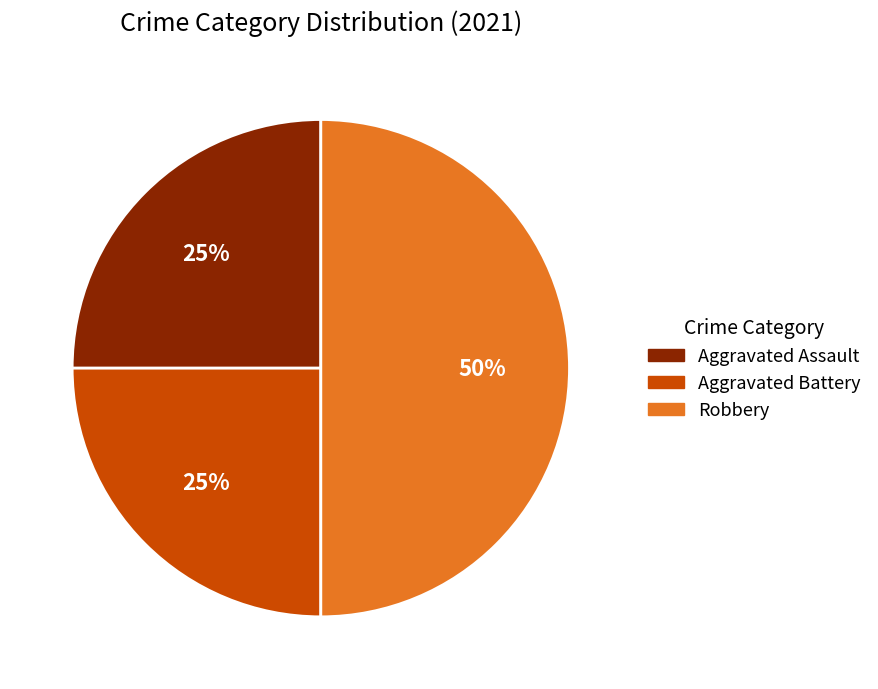

What percentage is the Robbery slice, to the nearest percent?

50%